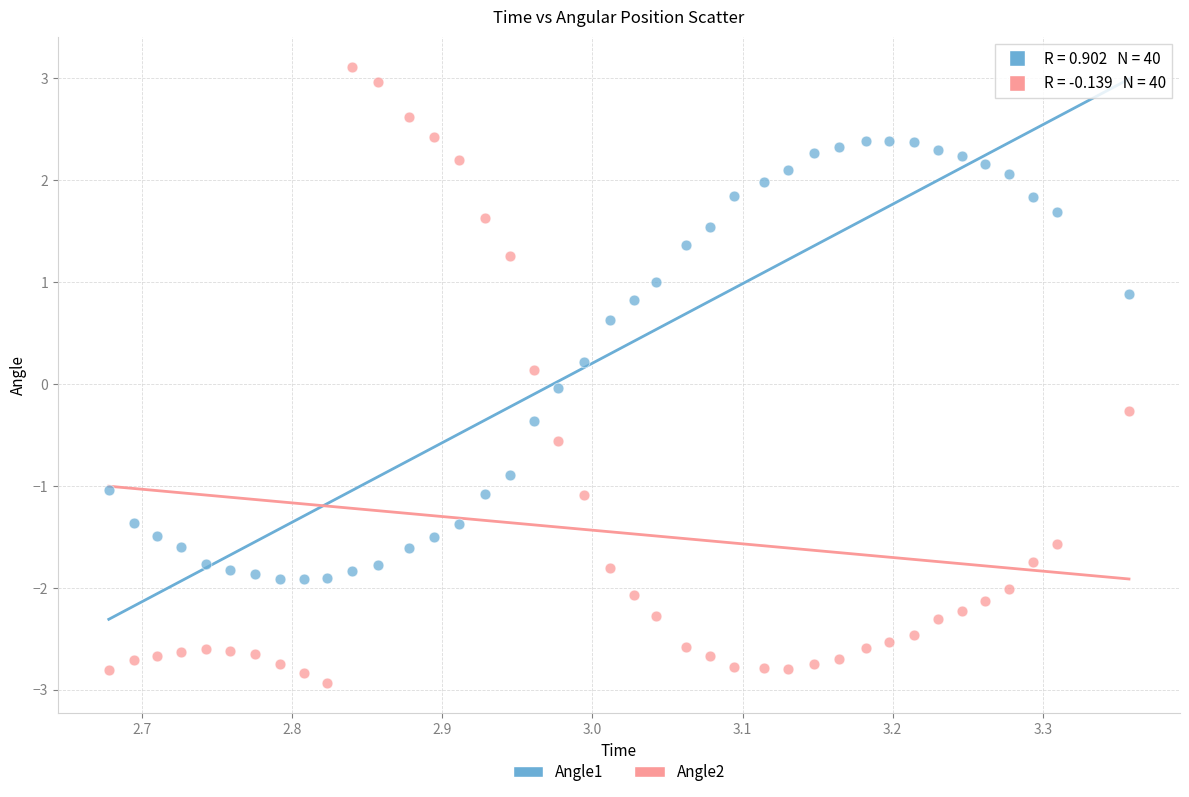

Which series reaches the maximum Y coordinate?

Angle2